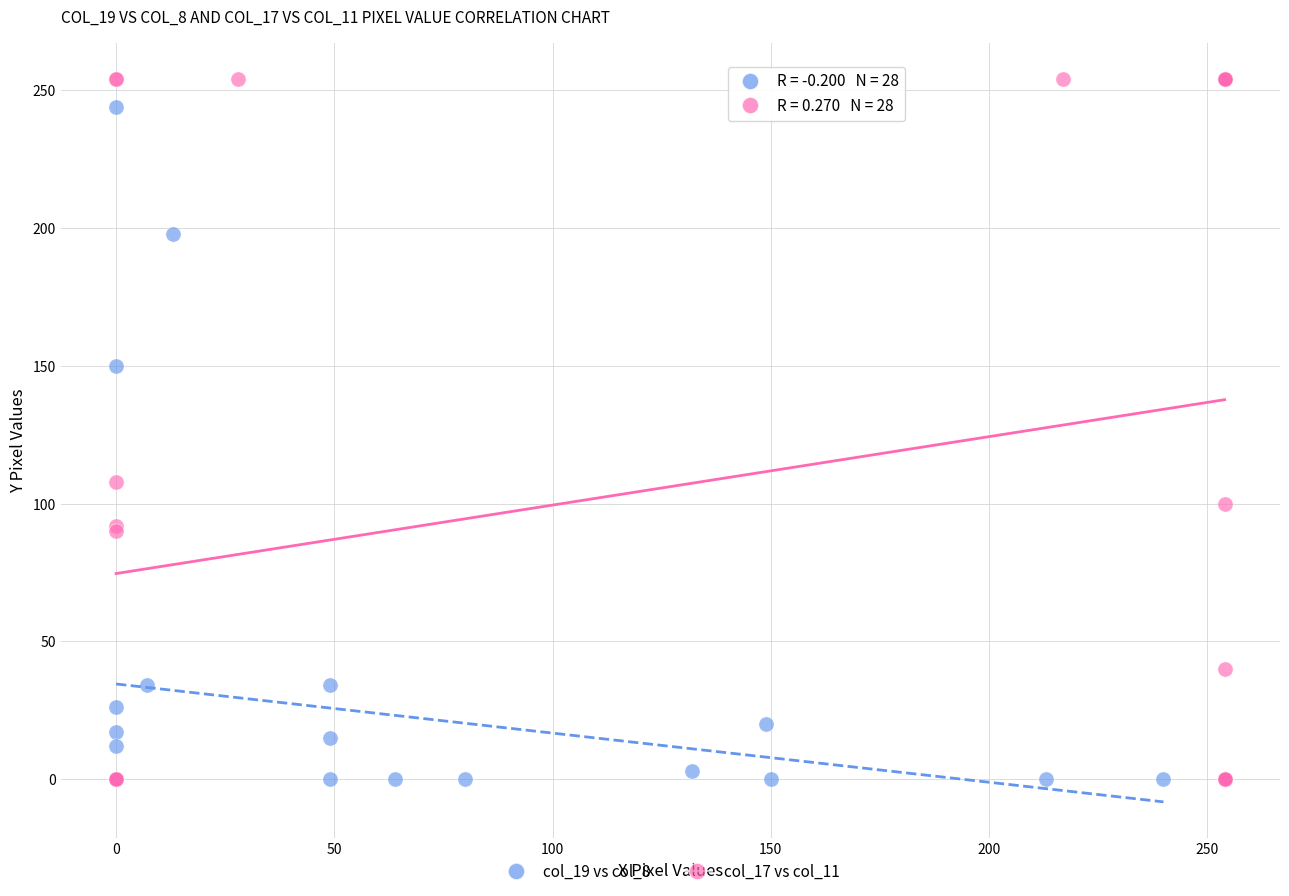

Which series has the widest spread of Y values?

col_17 vs col_11